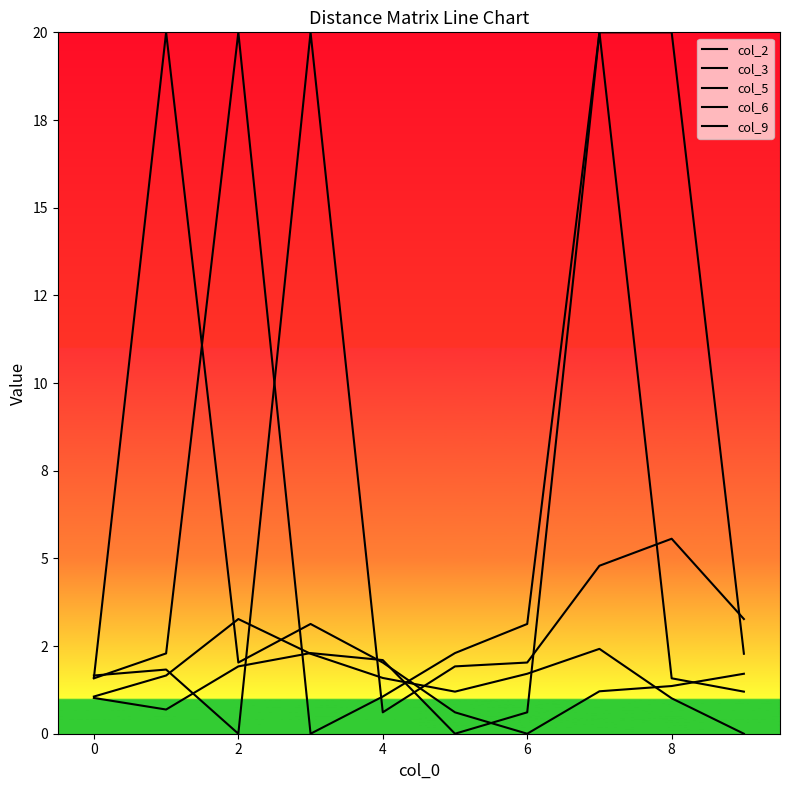

Does the chart have visible grid lines?

No